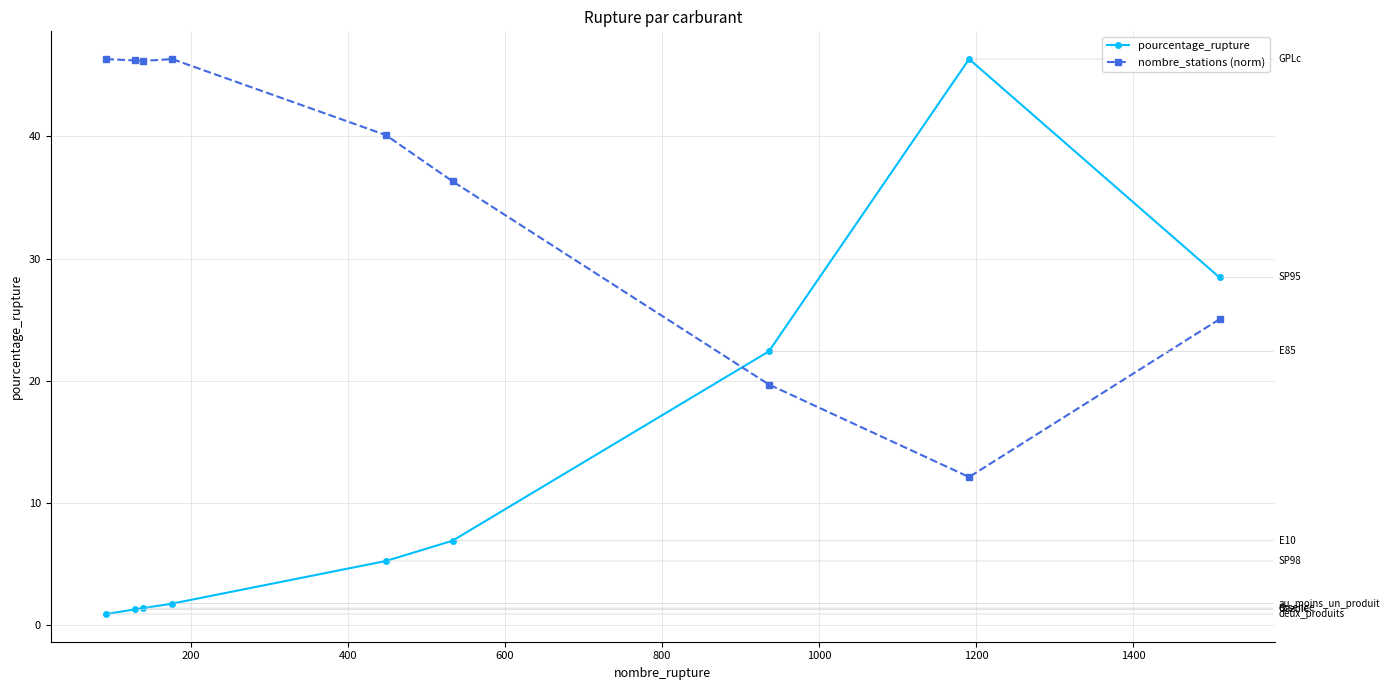

What is the sum of all nombre_stations (norm) values?

318.3